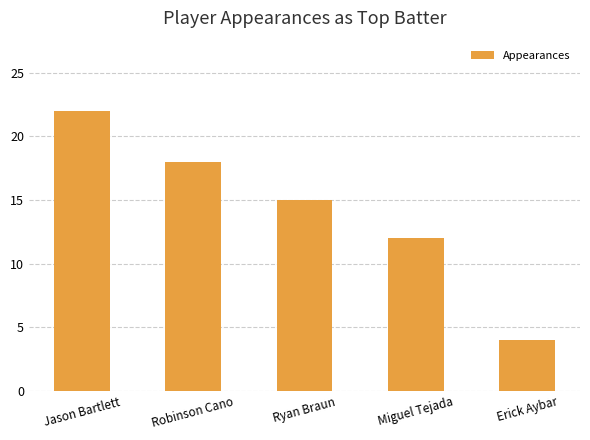

Reading left to right, extract all data points from this chart.

Jason Bartlett=22	Robinson Cano=18	Ryan Braun=15	Miguel Tejada=12	Erick Aybar=4